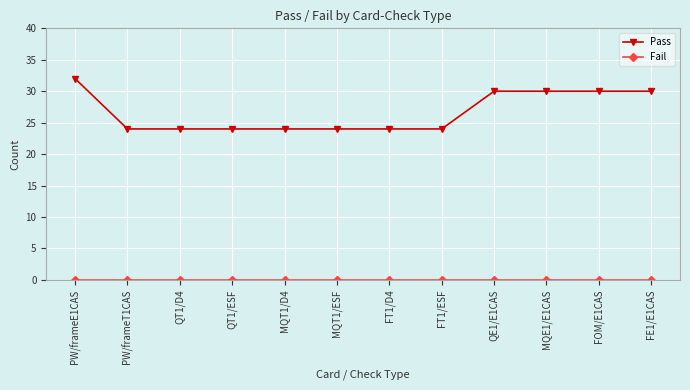

What is the sum of the Pass values at MQE1/E1CAS and QE1/E1CAS?

60